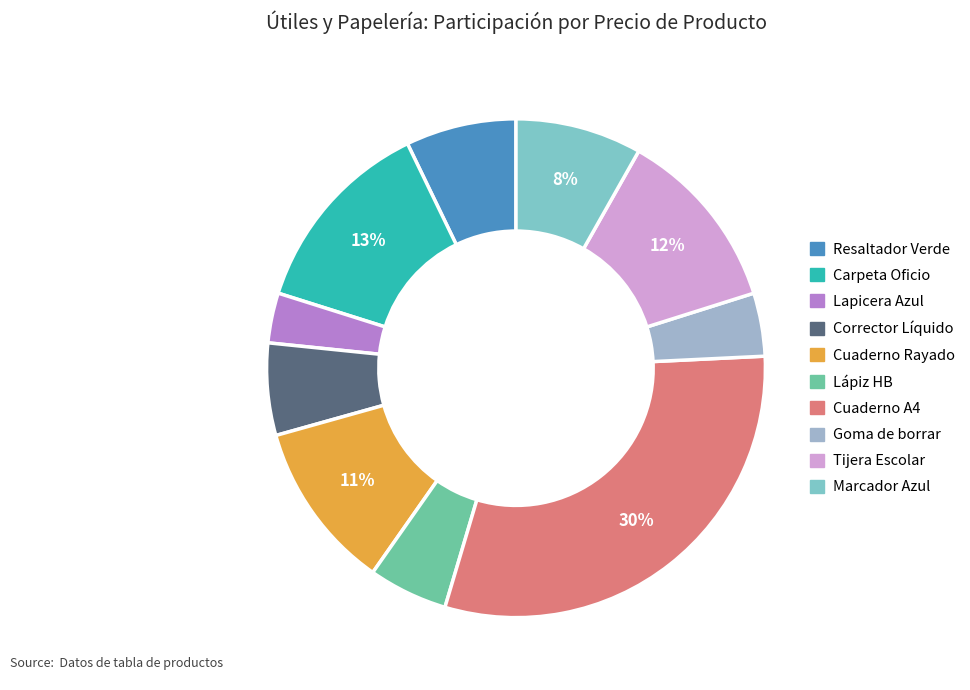

True or false: Goma de borrar accounts for 4% of the total.

True